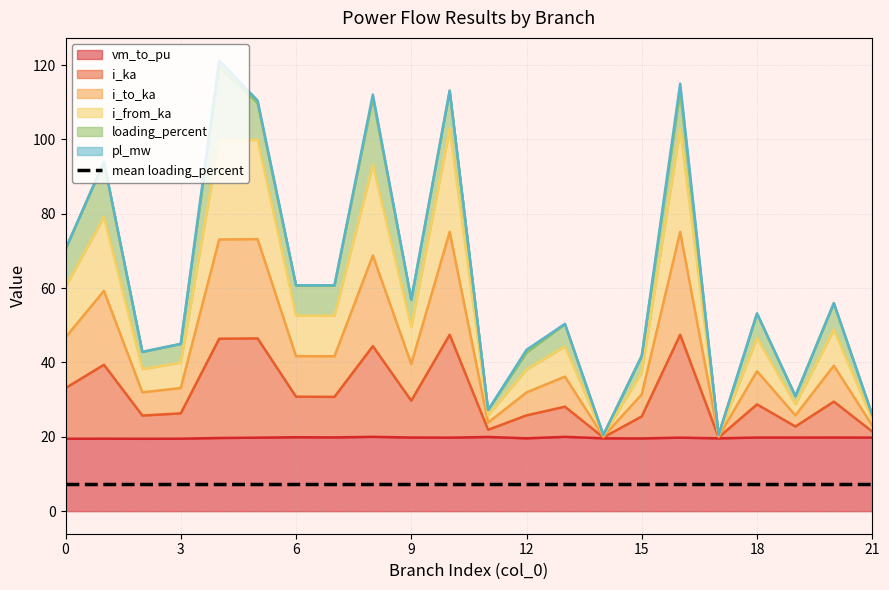

What is the sum of the i_from_ka values at 17 and 18?

66.9